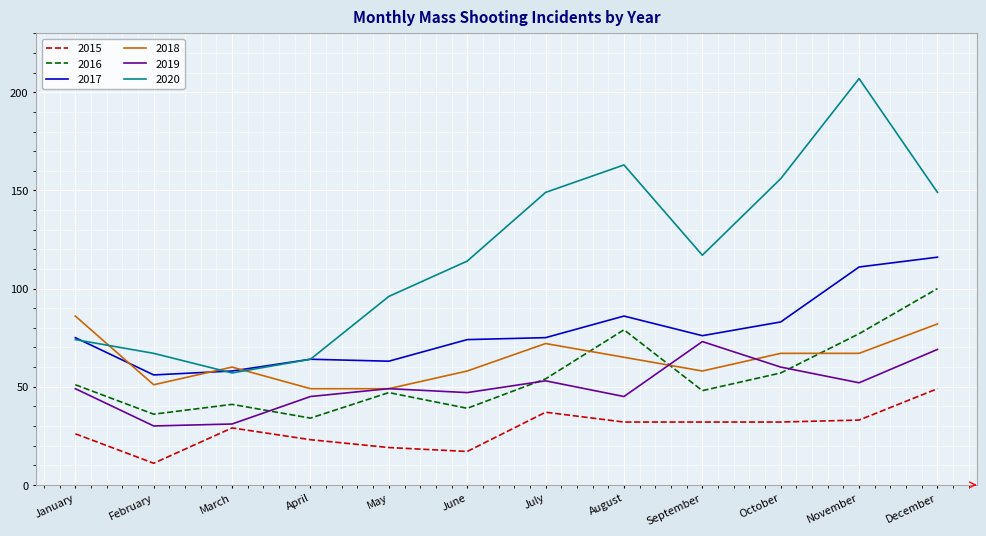

Which series has the largest range (max minus min)?

2020